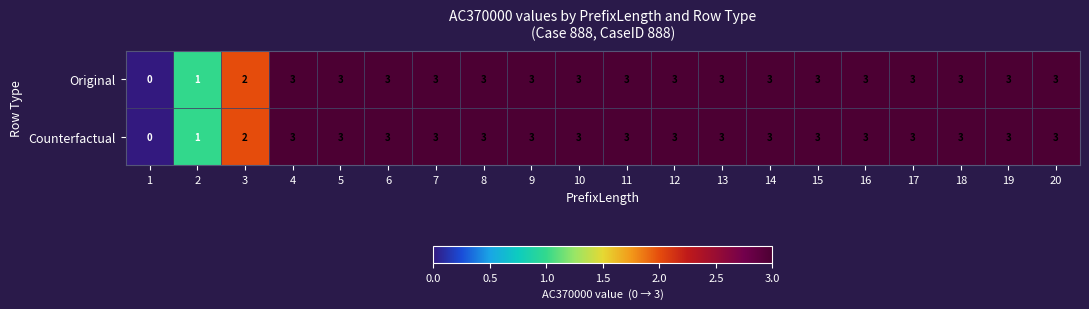

The Counterfactual series shows 3 at 9. True or false?

True